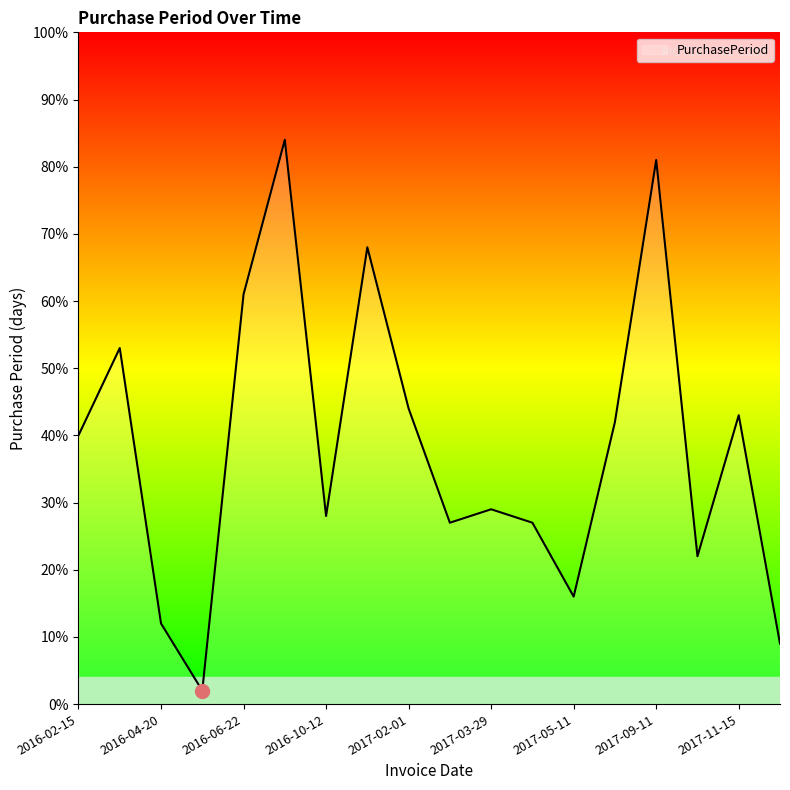

What is the maximum value shown in the chart?

84